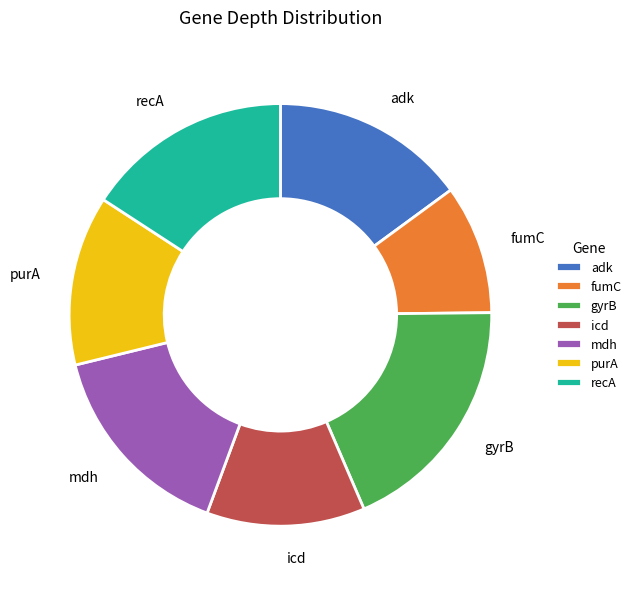

Do gyrB and mdh together represent more than half of the pie?

No